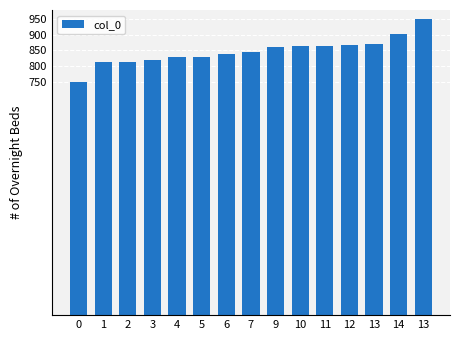

How many bars are there in total?

15